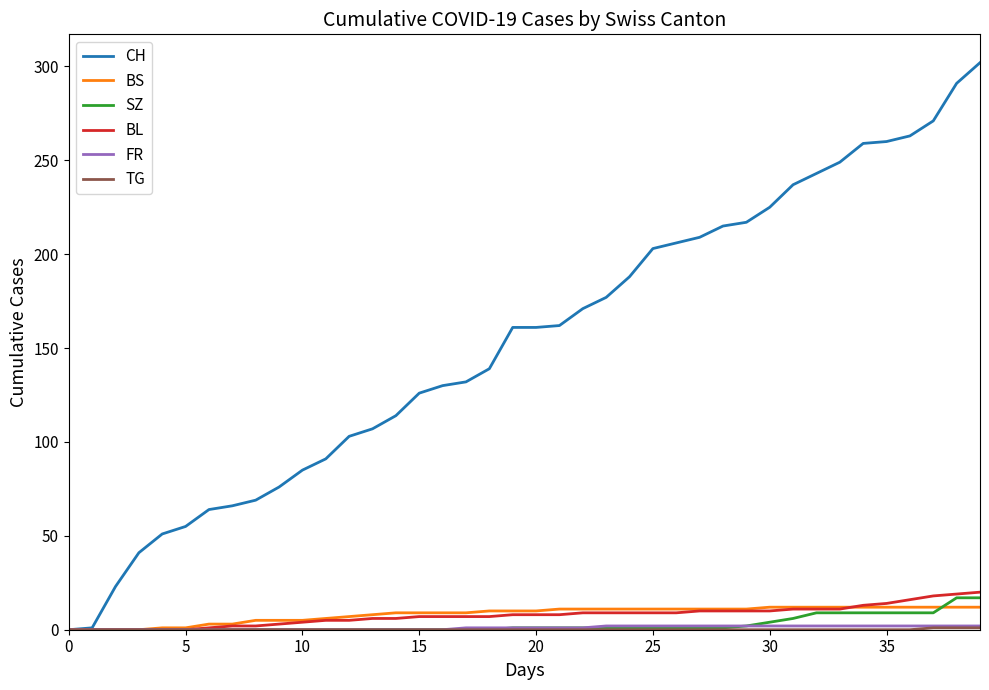

Which series has the largest range (max minus min)?

CH